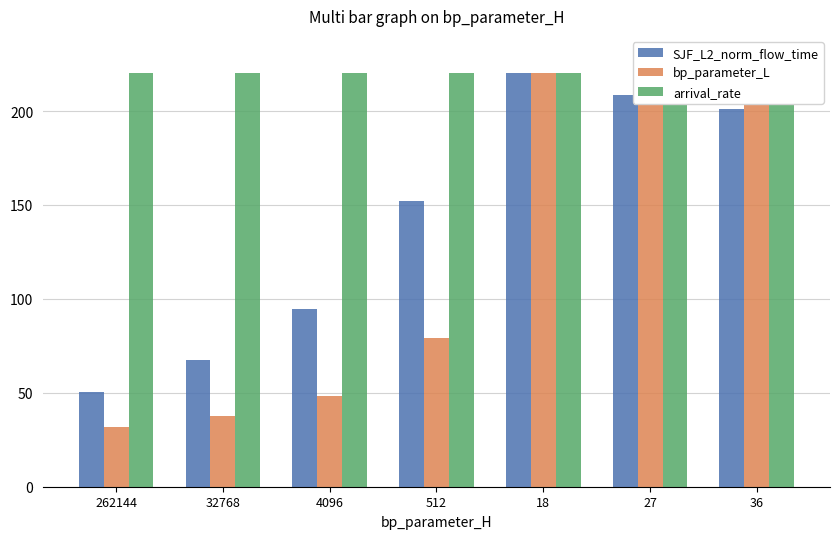

At which label does SJF_L2_norm_flow_time first exceed 152?

512